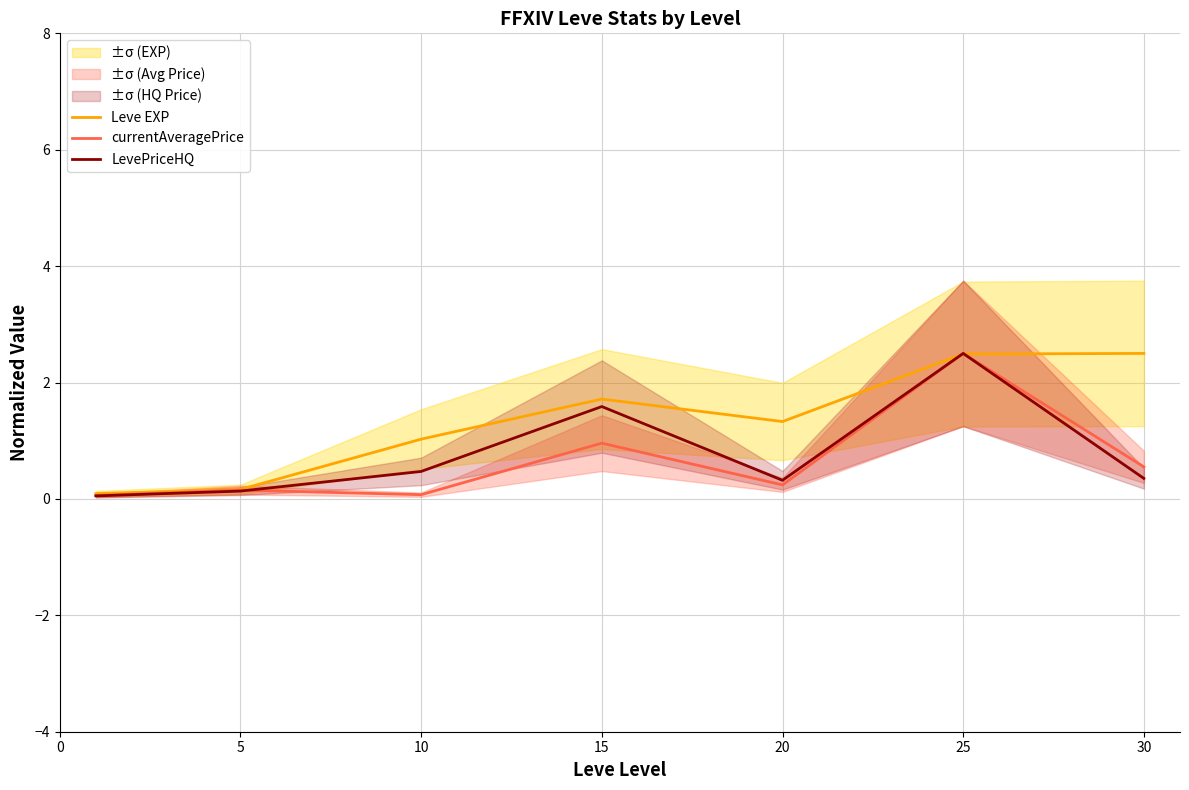

The currentAveragePrice series shows 0.2 at 20. True or false?

True